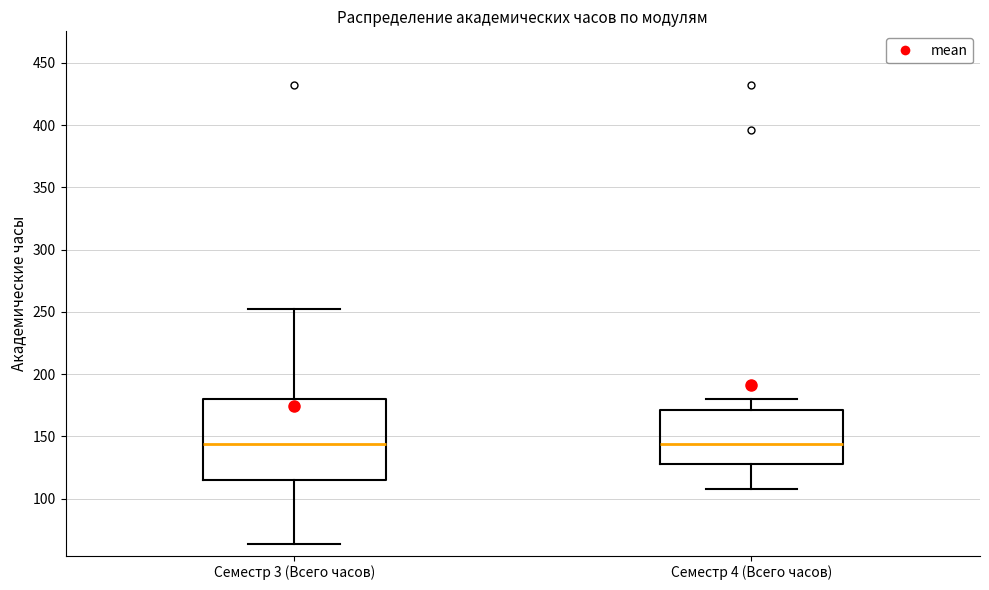

Comparing the boxes themselves (not the whiskers), which one is the tallest?

Семестр 3 (Всего часов)